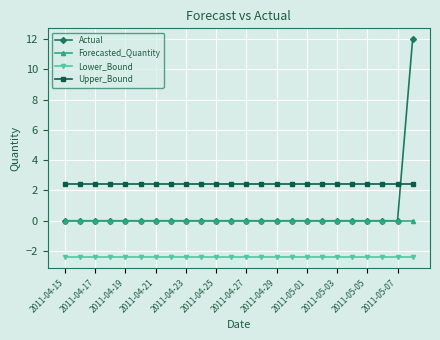

True or false: Actual and Lower_Bound cross at least once.

False